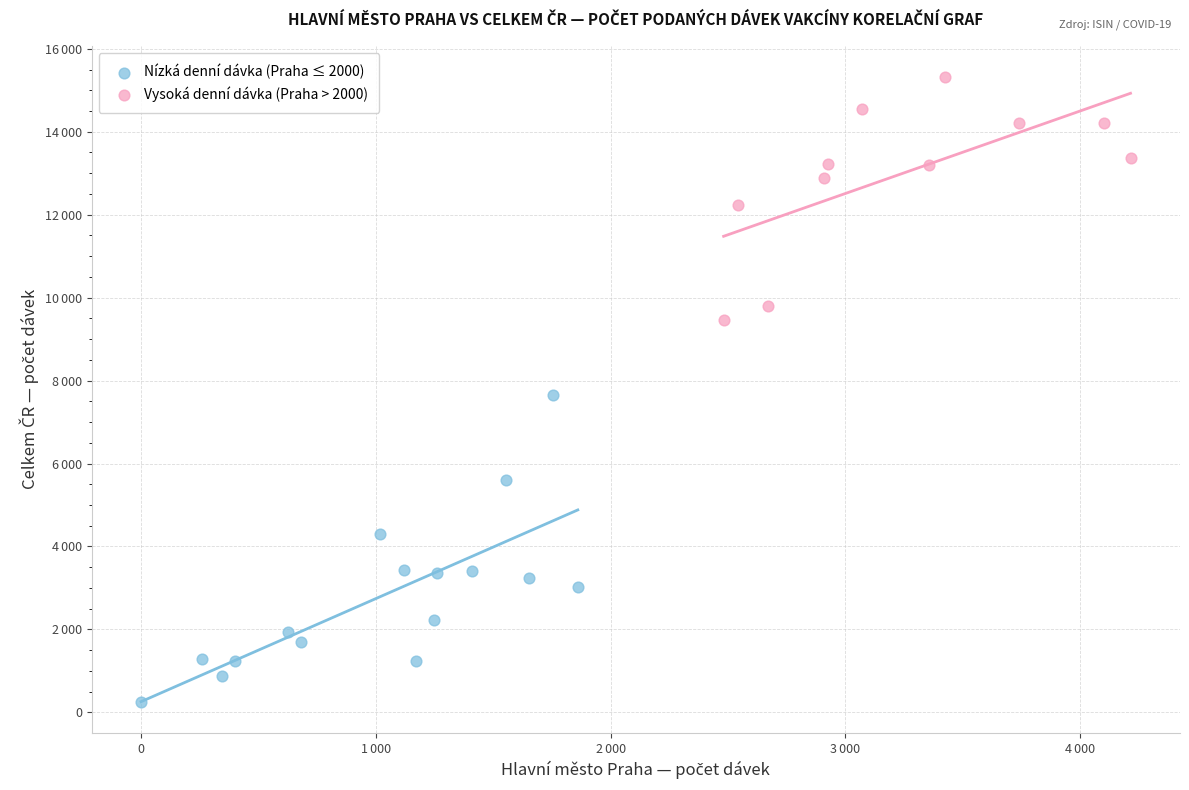

What are all the series names shown in the legend?

Nízká denní dávka (Praha ≤ 2000), Vysoká denní dávka (Praha > 2000)